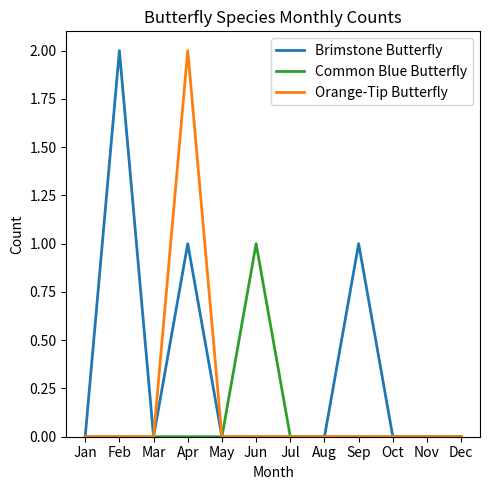

At which category is the sum across all series the highest?

Apr